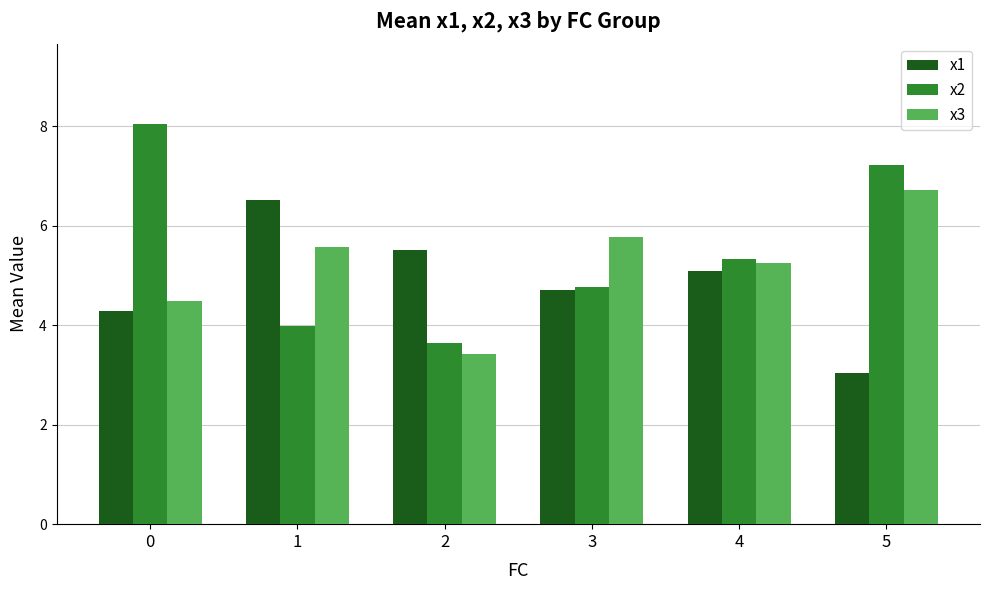

What is the total value across all series at 0?

16.8